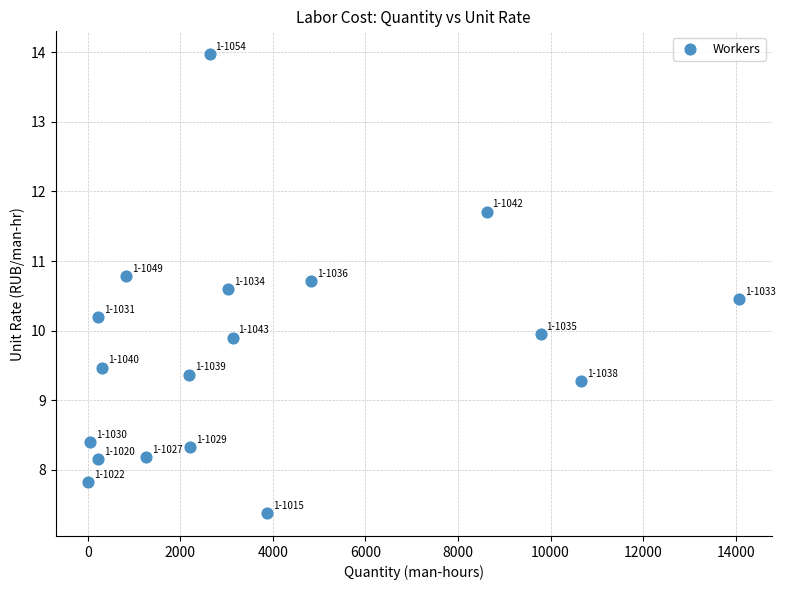

What is the range of Y values (max minus min)?

6.6